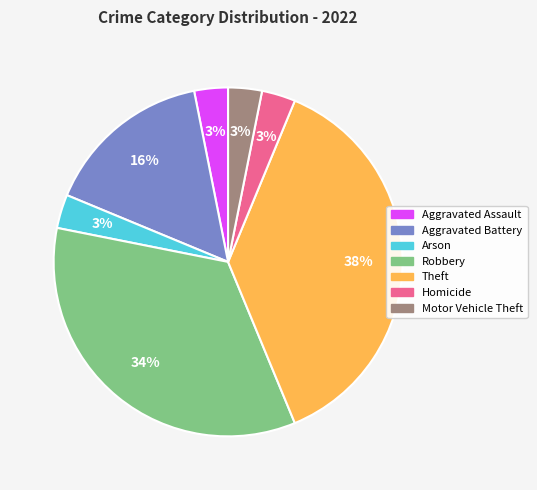

How many slices are in this pie chart?

7